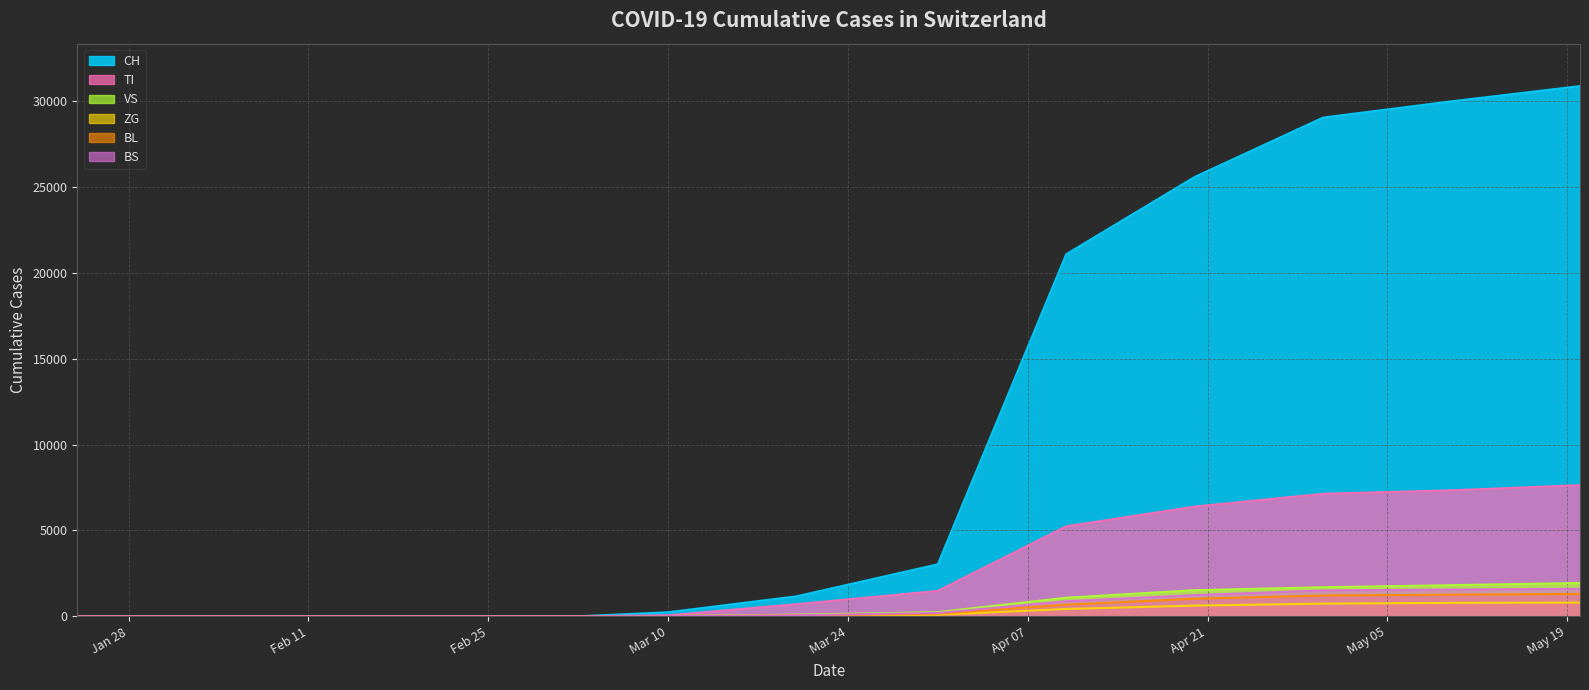

Reading left to right, list all the values displayed in this chart.

CH: 0	0	0	0	0	0	0	0	0	0	0	0	235	1163	3028	21100	25600	29061	30009	30897
TI: 0	0	0	0	0	0	0	0	0	0	0	0	57	703	1478	5241	6391	7138	7339	7640
VS: 0	0	0	0	0	0	0	0	0	0	0	0	14	94	241	1080	1521	1693	1813	1938
ZG: 0	0	0	0	0	0	0	0	0	0	0	0	4	32	90	426	621	737	780	800
BL: 0	0	0	0	0	0	0	0	0	0	0	0	9	48	148	674	1021	1209	1258	1300
BS: 0	0	0	0	0	0	0	0	0	0	0	0	8	60	192	877	1232	1505	1556	1600